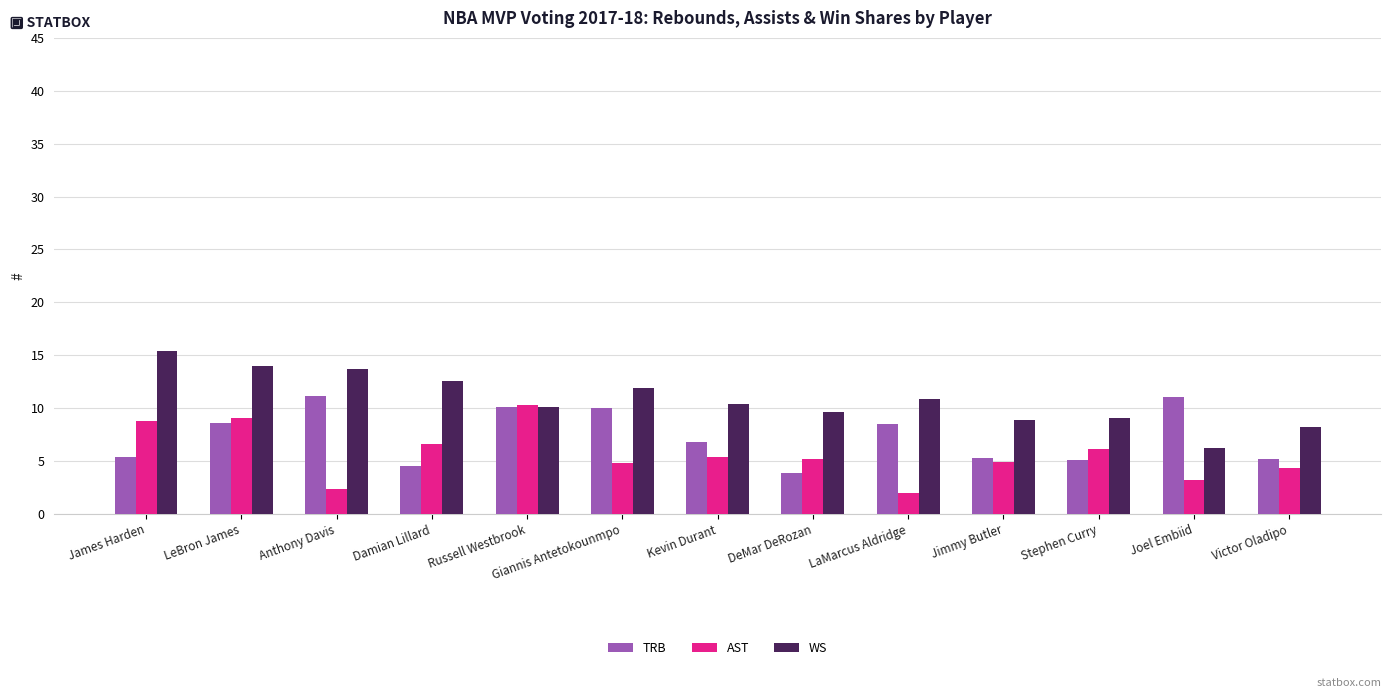

Is it true that AST equals 8.9 at DeMar DeRozan?

False